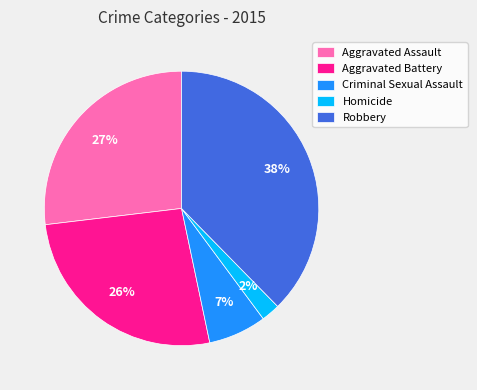

Is there any slice that represents more than half of the pie?

No